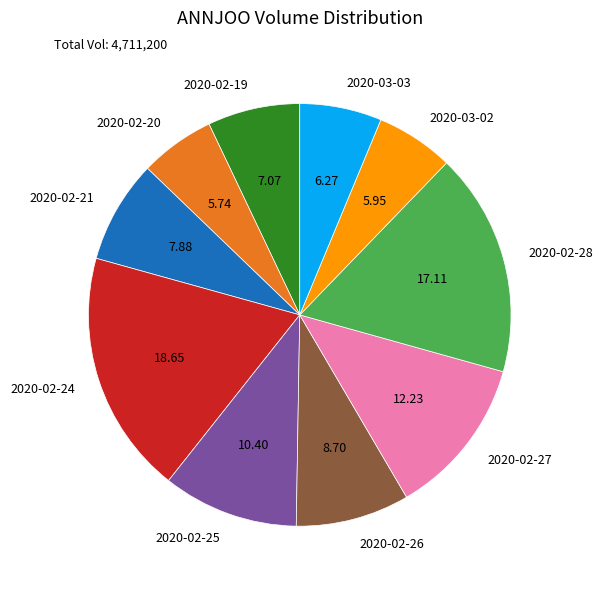

Approximately how many times larger is the value at 2020-03-02 compared to 2020-02-26?

0.7